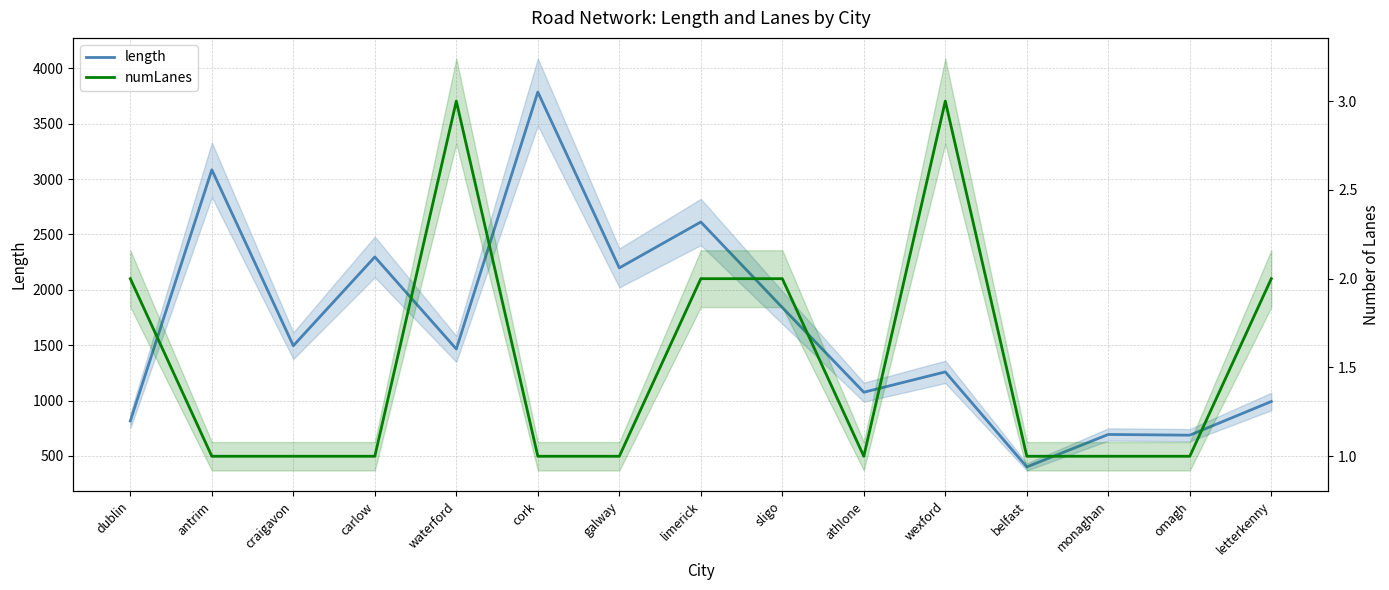

What is the label of the 14th point from the left?

omagh